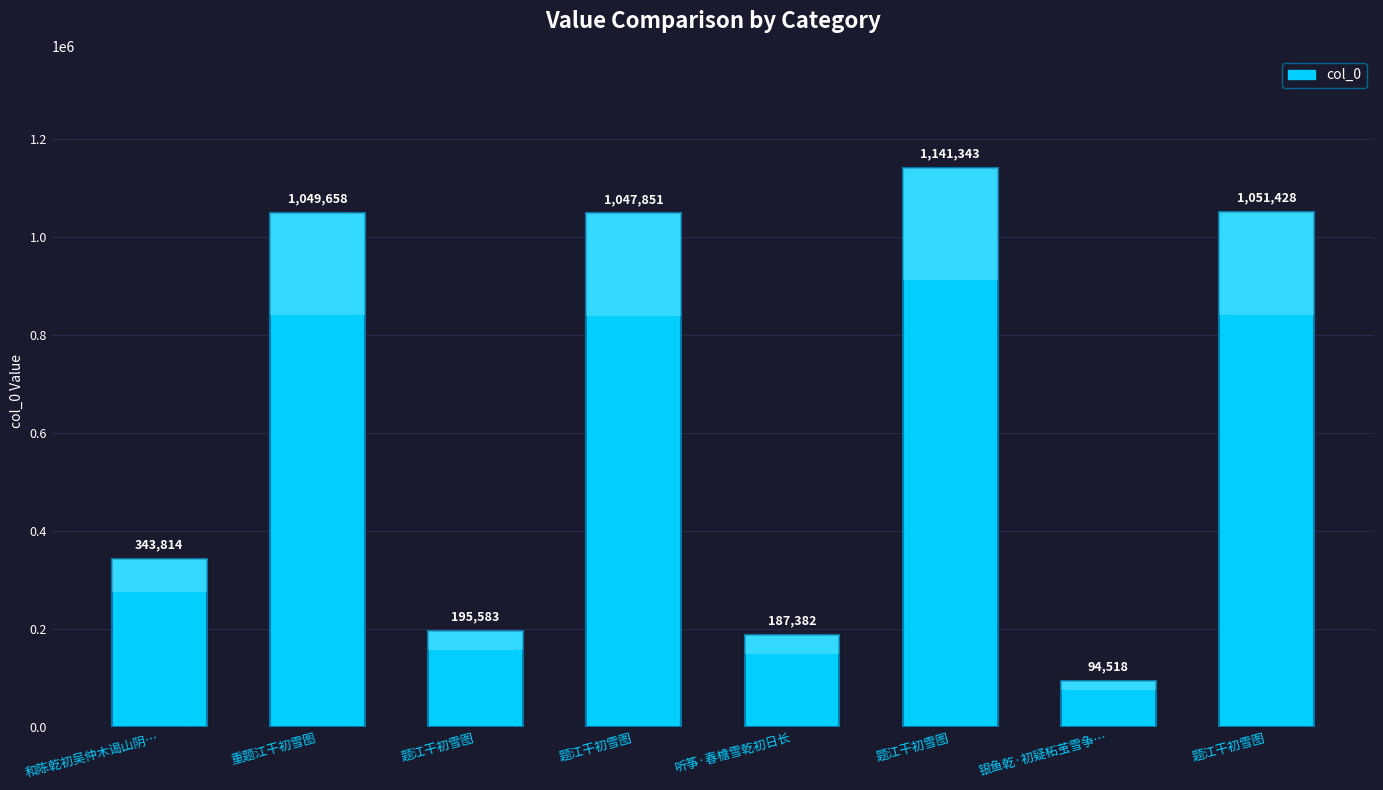

What is the greatest value displayed?

1141343